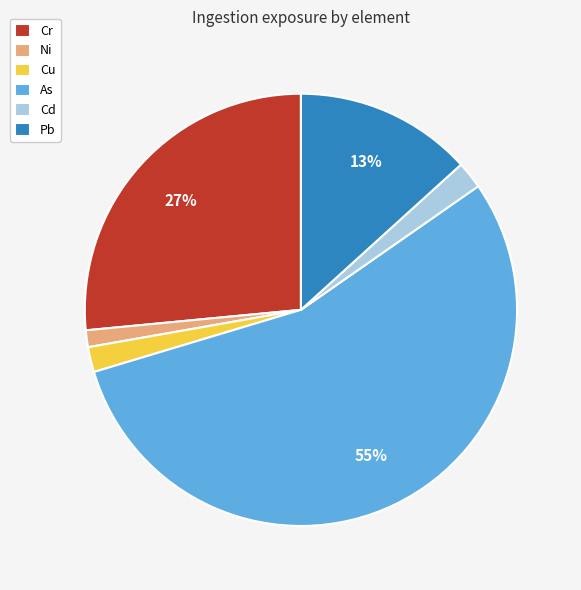

Is it true that As is 43% of the pie?

False